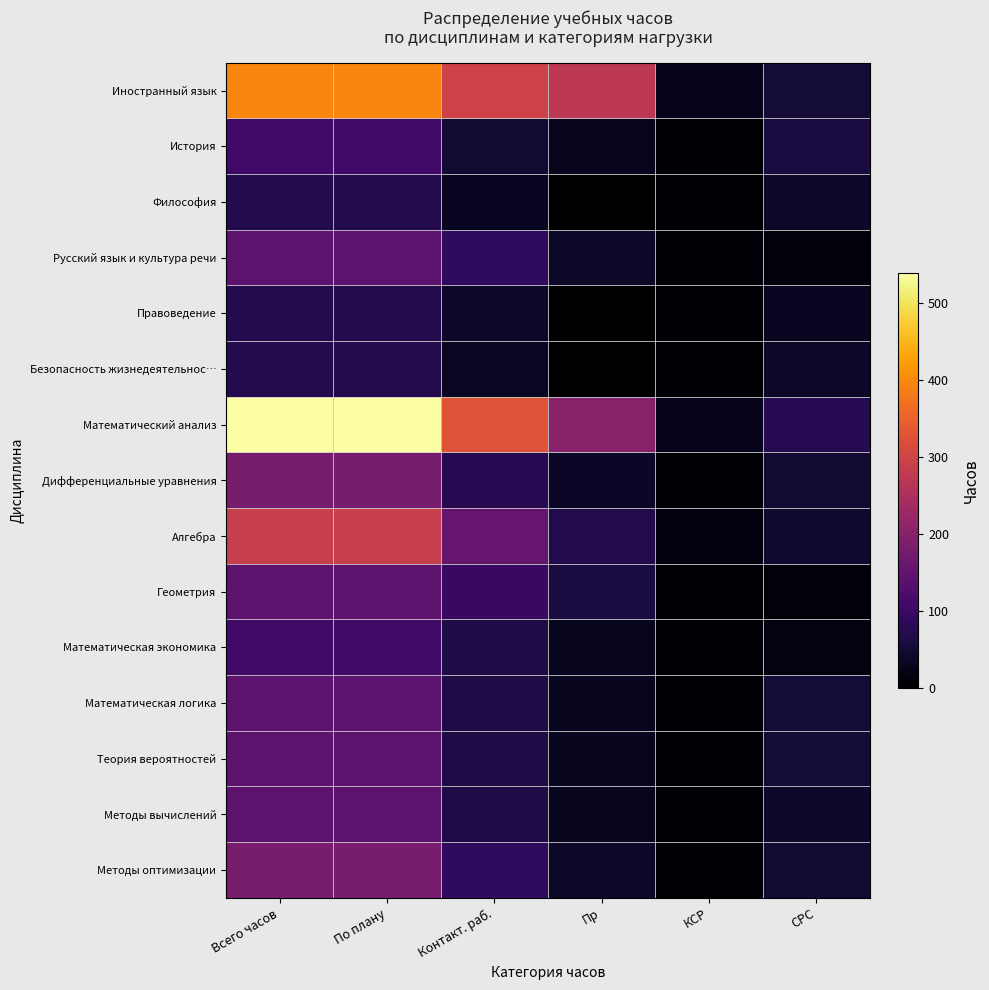

At which category is the sum across all series the highest?

Всего часов